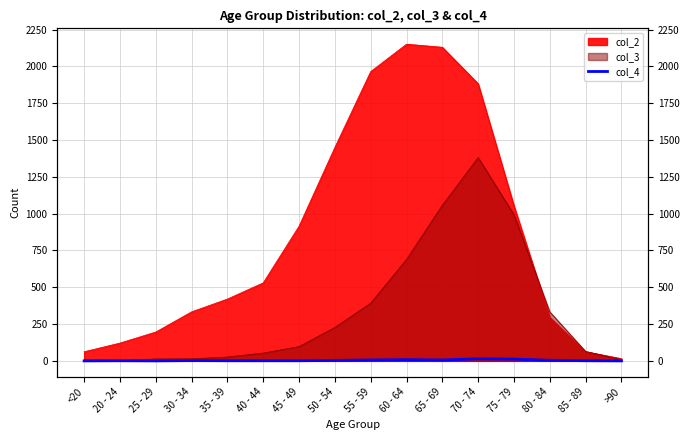

How many data points are less than 2?

8